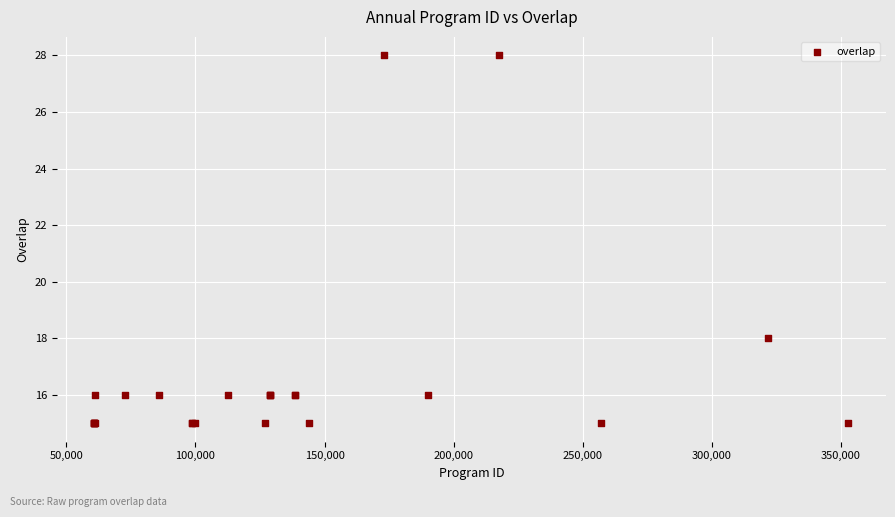

What Y value in the scatter plot is closest to 21?

18